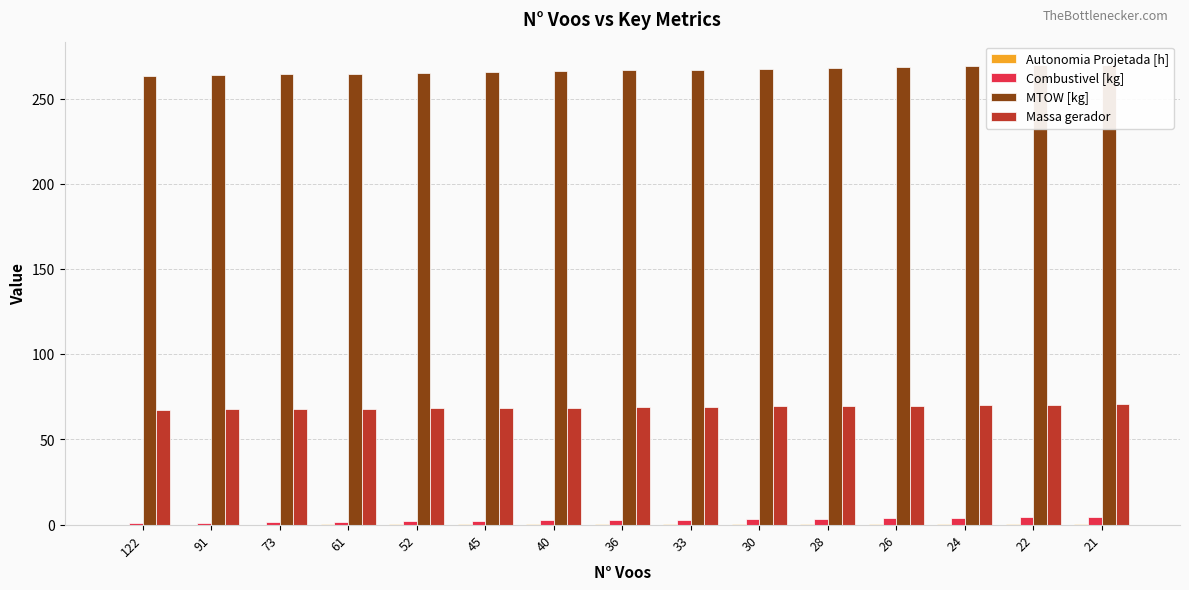

The value of Massa gerador at 45 is 68.5. True or false?

True